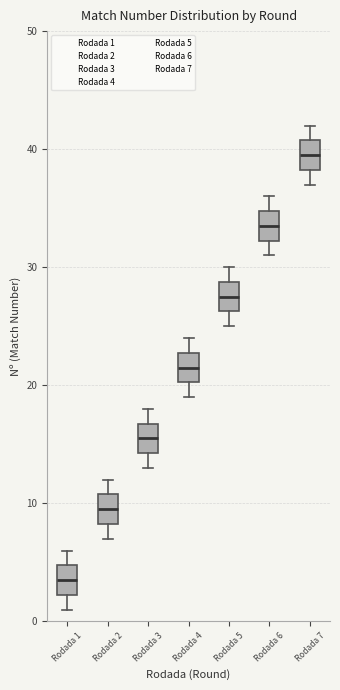

Reading left to right, transcribe this box plot: for each box, give where its median line is, the range the box spans, and where its two whiskers end, as read against the y-axis. The values are not printed on the chart, so give them approximately, as read against the axis.

Rodada 1: median 4, box 2 to 5, whiskers 1 to 6
Rodada 2: median 10, box 8 to 11, whiskers 7 to 12
Rodada 3: median 16, box 14 to 17, whiskers 13 to 18
Rodada 4: median 22, box 20 to 23, whiskers 19 to 24
Rodada 5: median 28, box 26 to 29, whiskers 25 to 30
Rodada 6: median 34, box 32 to 35, whiskers 31 to 36
Rodada 7: median 40, box 38 to 41, whiskers 37 to 42